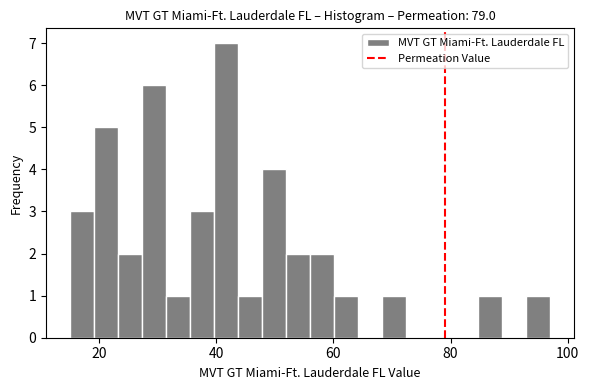

Around what value on the x-axis is the tallest bar? Give the approximate position of its centre, as read against the axis.

42